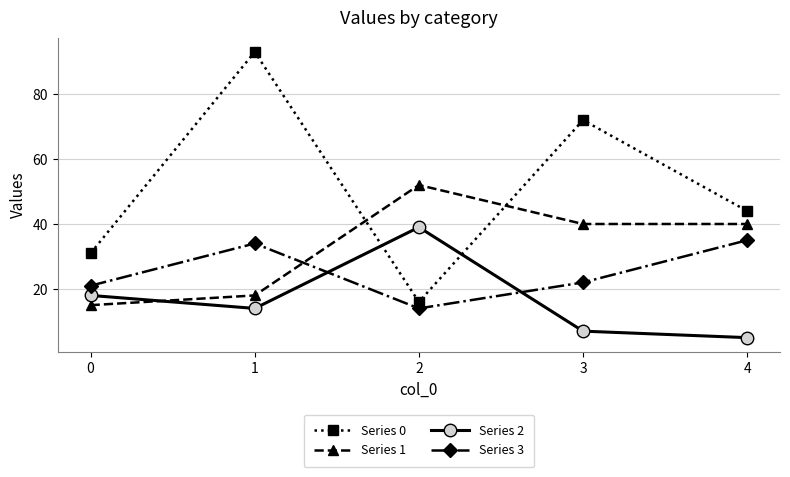

Which series has the largest range (max minus min)?

Series 0